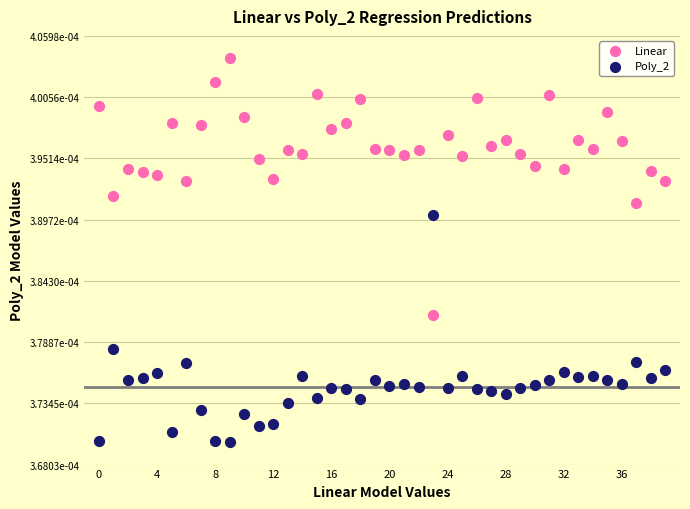

Which series has the widest spread of Y values?

Linear